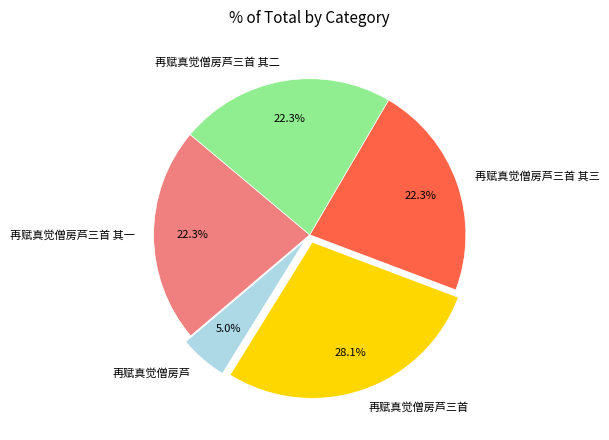

To the nearest percent, what percentage of the pie is 再赋真觉僧房芦三首?

28%